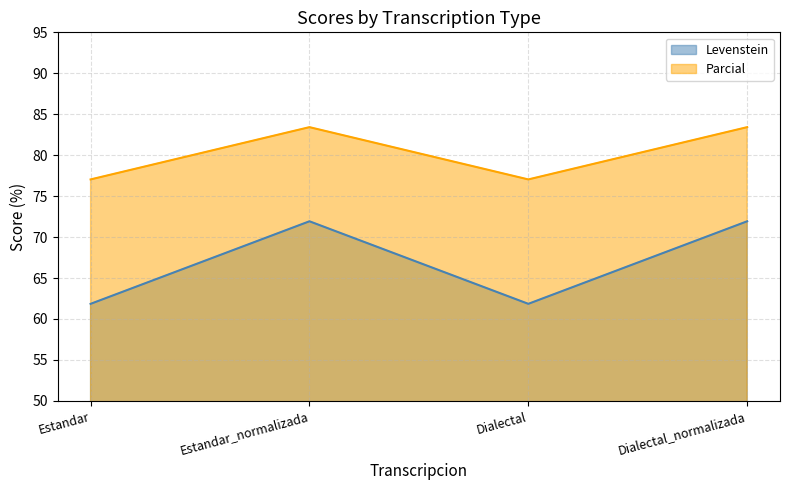

What are all the series names shown in the legend?

Levenstein, Parcial